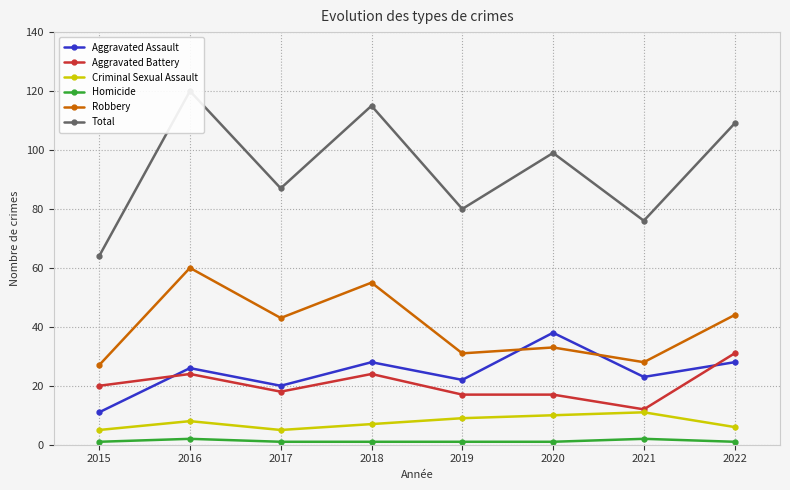

Reading left to right, transcribe all the data shown in this chart.

Aggravated Assault: 11	26	20	28	22	38	23	28
Aggravated Battery: 20	24	18	24	17	17	12	31
Criminal Sexual Assault: 5	8	5	7	9	10	11	6
Homicide: 1	2	1	1	1	1	2	1
Robbery: 27	60	43	55	31	33	28	44
Total: 64	120	87	115	80	99	76	109